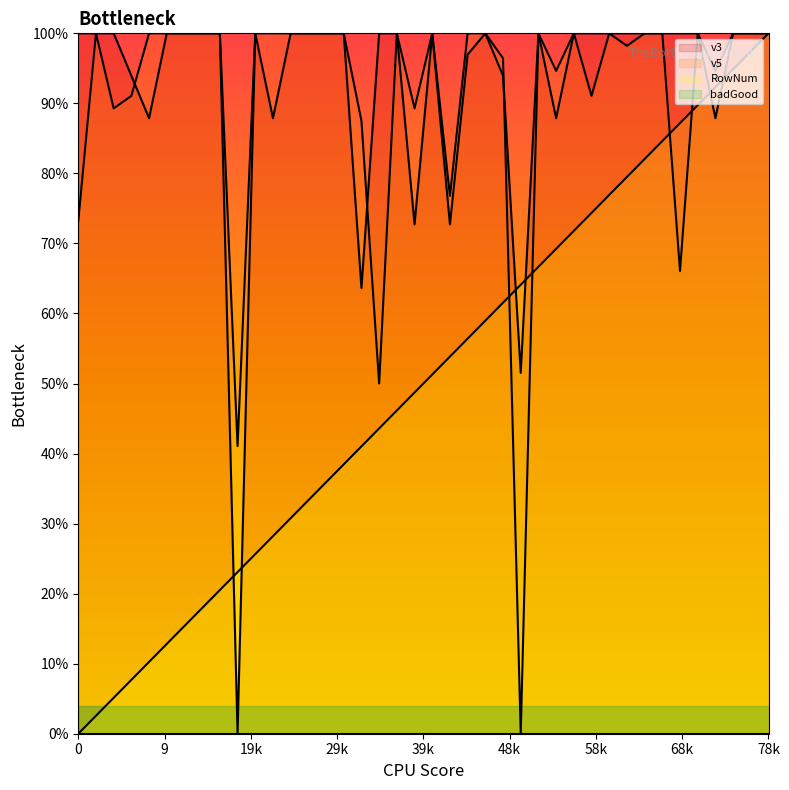

True or false: v5 has a value of 158.5 at 30.

False